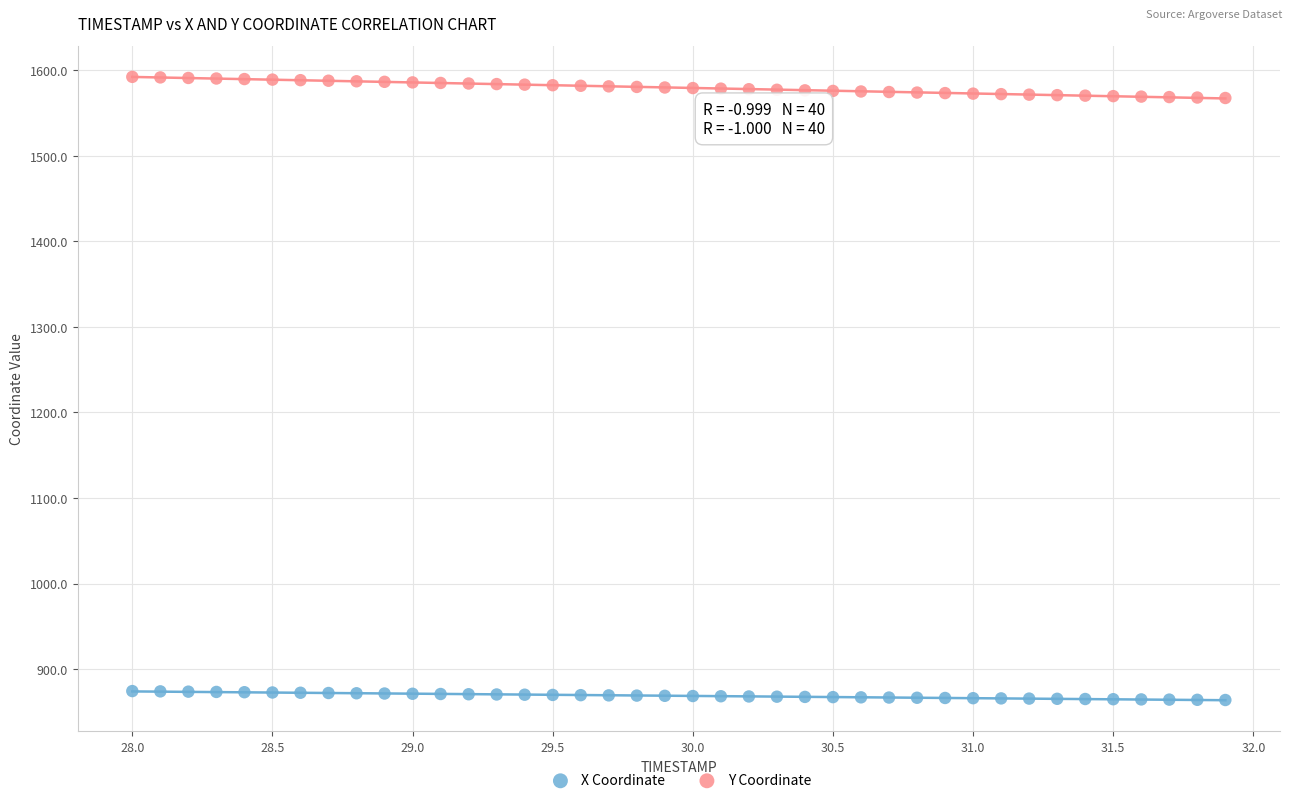

Which series reaches the minimum Y coordinate?

X Coordinate